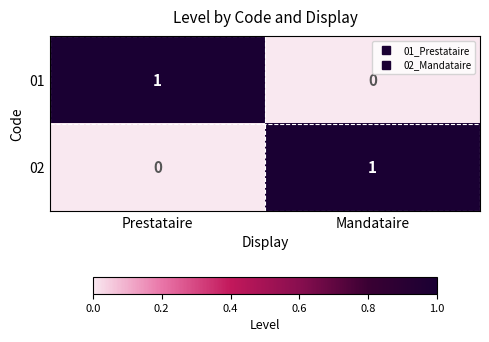

Rank the series at Mandataire from highest to lowest value.

02, 01